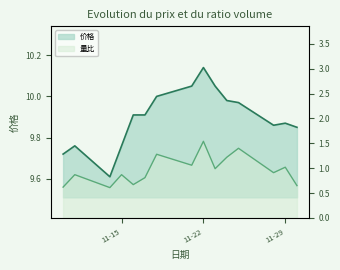

What is the difference between the highest and lowest values at 2022-11-30?

9.2